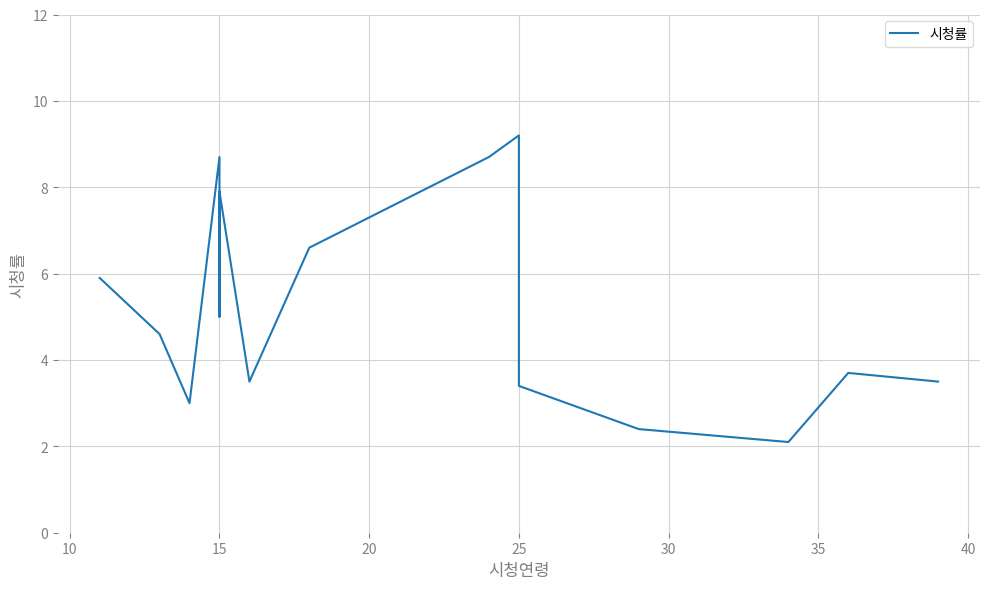

What is the greatest value displayed?

9.2